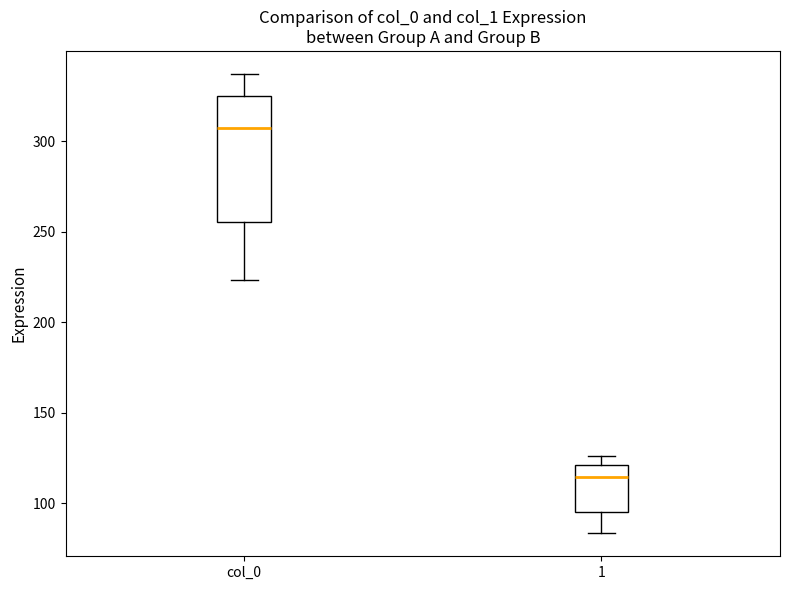

Reading left to right, transcribe this box plot: for each box, give where its median line is, the range the box spans, and where its two whiskers end, as read against the y-axis. The values are not printed on the chart, so give them approximately, as read against the axis.

col_0: median 305, box 255 to 325, whiskers 225 to 335
1: median 115, box 95 to 120, whiskers 85 to 125